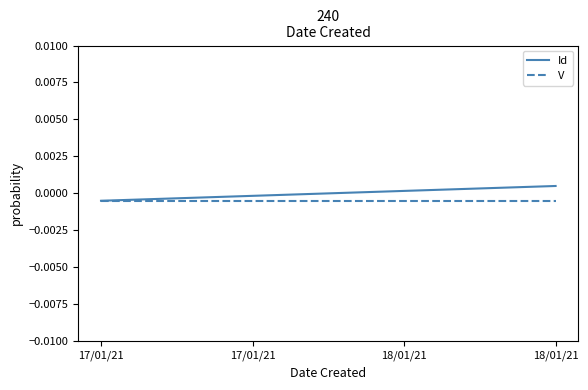

Is the value of Id at 17/01/21 greater than the value of V at 17/01/21?

No